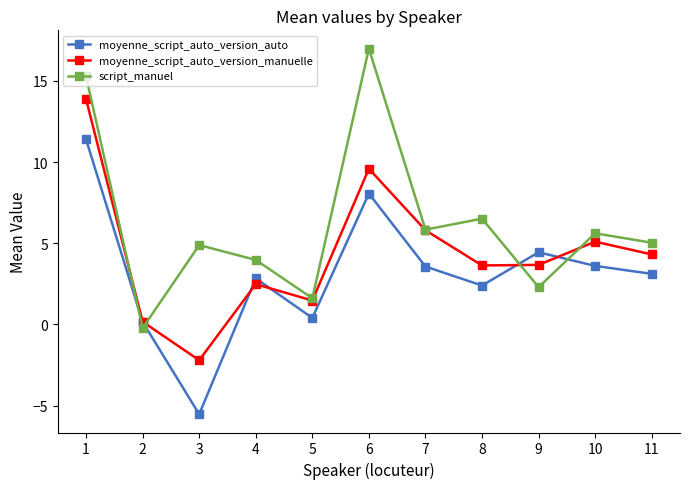

Rank the series by their average value, from highest to lowest.

script_manuel, moyenne_script_auto_version_manuelle, moyenne_script_auto_version_auto